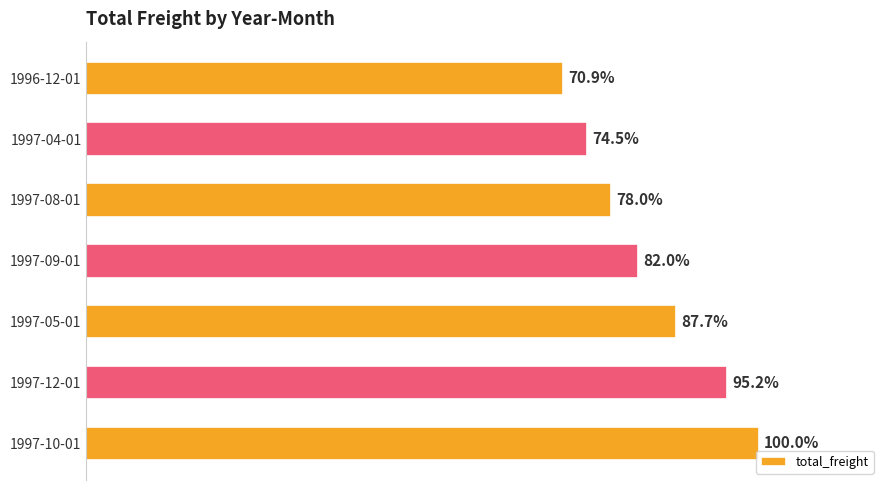

Does the chart contain any negative values?

No